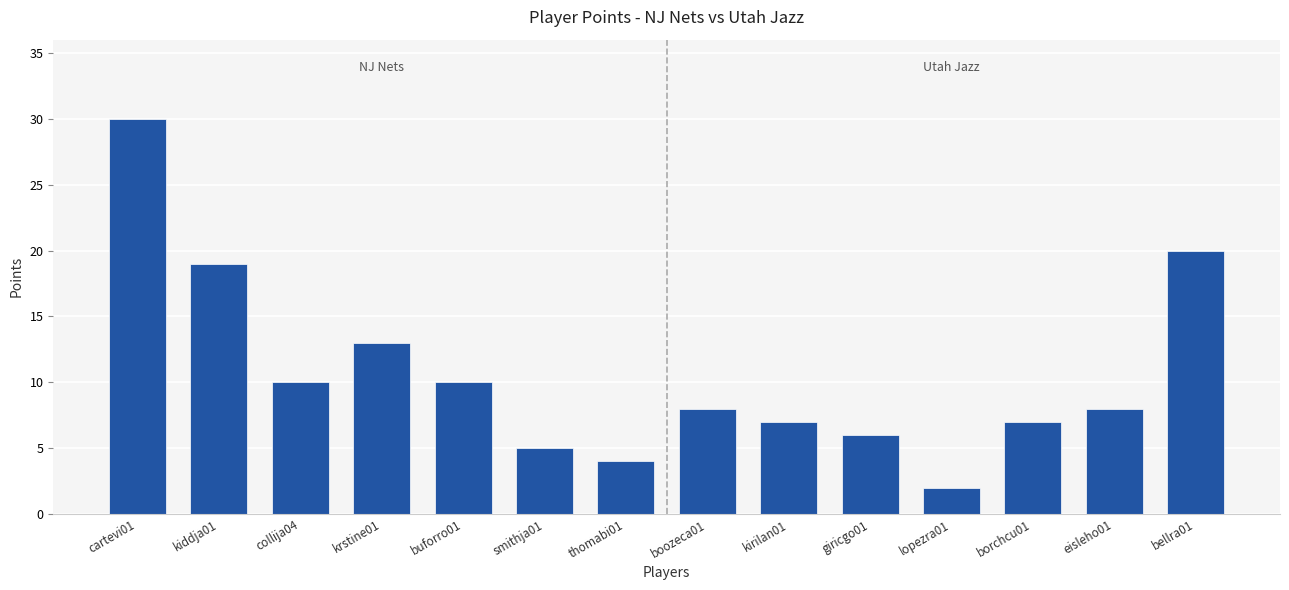

Is it true that the value at buforro01 is 10?

True